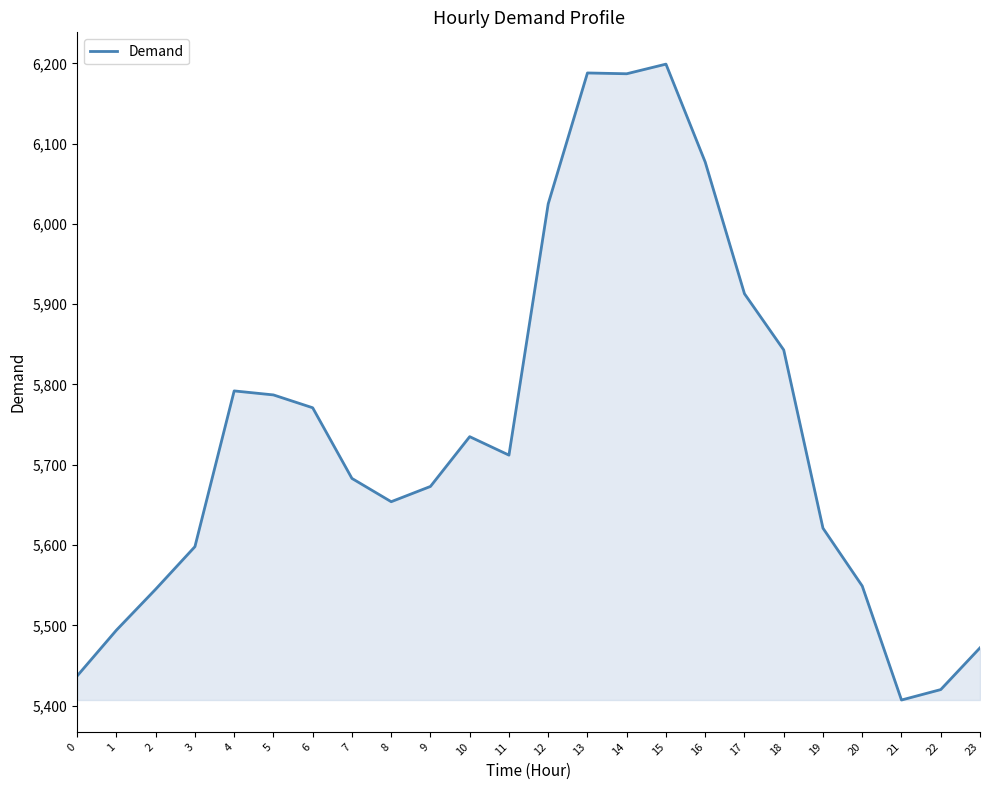

How many categories are shown in the chart?

24